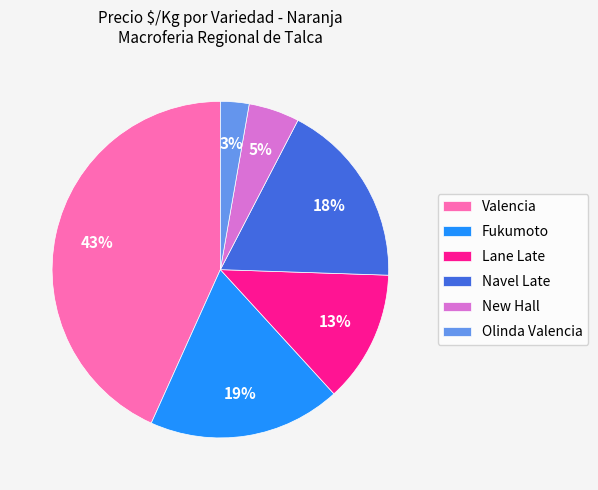

To the nearest percent, what is the difference between the Fukumoto and Navel Late slice percentages?

1%